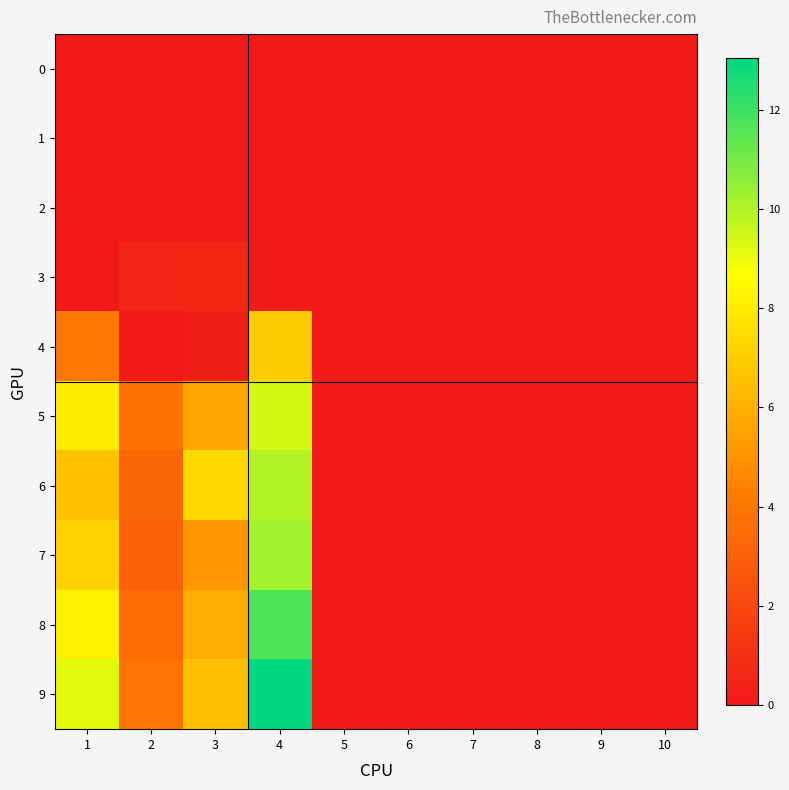

Reading left to right, extract all data points from this chart.

0: 1=0.0	2=0.0	3=0.0	4=0.0	5=0.0	6=0.0	7=0.0	8=0.0	9=0.0	10=0.0
1: 1=0.0	2=0.0	3=0.0	4=0.0	5=0.0	6=0.0	7=0.0	8=0.0	9=0.0	10=0.0
2: 1=0.0	2=0.0	3=0.0	4=0.0	5=0.0	6=0.0	7=0.0	8=0.0	9=0.0	10=0.0
3: 1=0.0	2=0.6	3=0.6	4=0.0	5=0.0	6=0.0	7=0.0	8=0.0	9=0.0	10=0.0
4: 1=4.0	2=0.0	3=0.2	4=6.9	5=0.0	6=0.0	7=0.0	8=0.0	9=0.0	10=0.0
5: 1=8.0	2=3.9	3=5.6	4=9.4	5=0.0	6=0.0	7=0.0	8=0.0	9=0.0	10=0.0
6: 1=6.6	2=3.4	3=7.4	4=10.0	5=0.0	6=0.0	7=0.0	8=0.0	9=0.0	10=0.0
7: 1=7.2	2=3.1	3=5.1	4=10.2	5=0.0	6=0.0	7=0.0	8=0.0	9=0.0	10=0.0
8: 1=8.2	2=3.5	3=5.9	4=11.7	5=0.0	6=0.0	7=0.0	8=0.0	9=0.0	10=0.0
9: 1=9.1	2=3.9	3=6.5	4=13.0	5=0.0	6=0.0	7=0.0	8=0.0	9=0.0	10=0.0